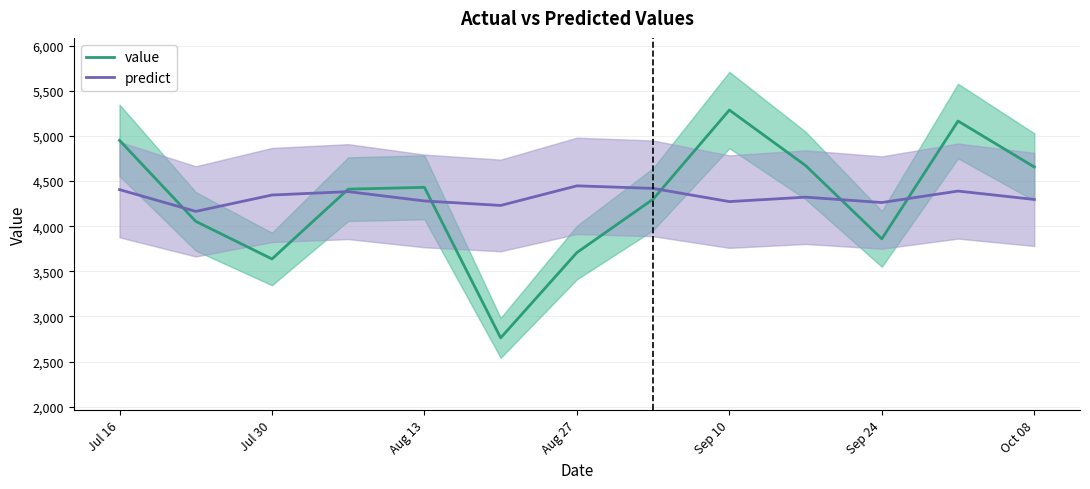

List the series in order of their overall mean, lowest first.

value, predict